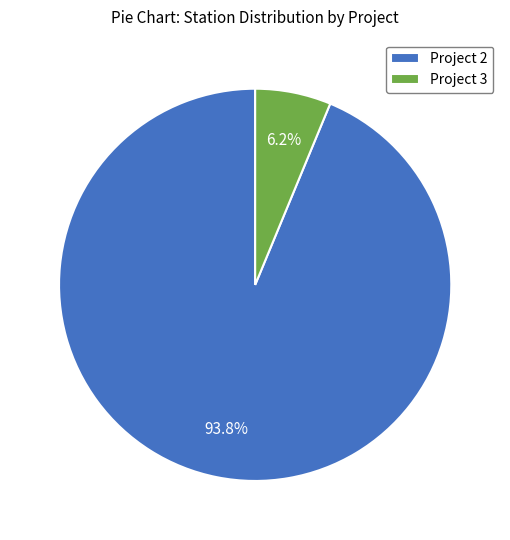

Between Project 2 and Project 3, which is larger?

Project 2